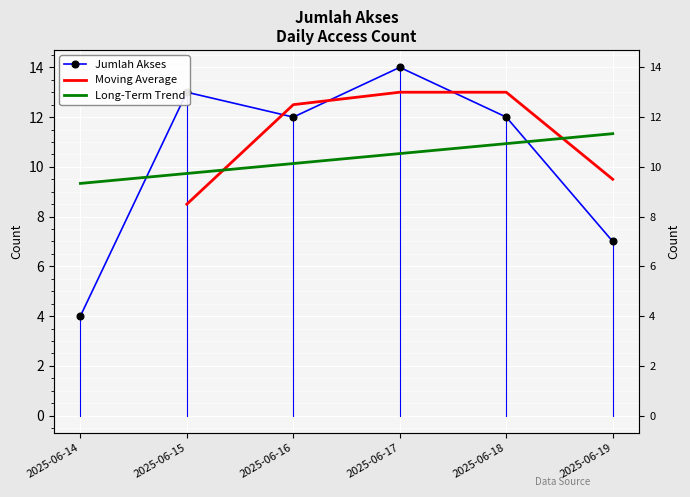

What is the value of the 3rd point from the left?

12